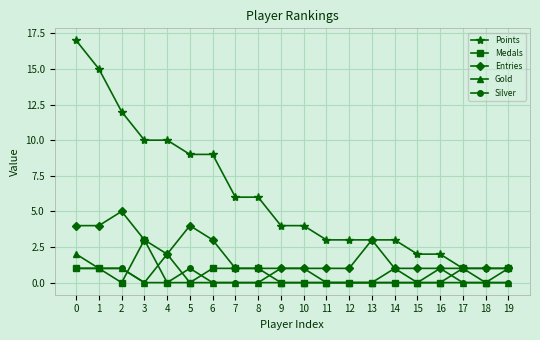

True or false: Silver and Points cross at least once.

False